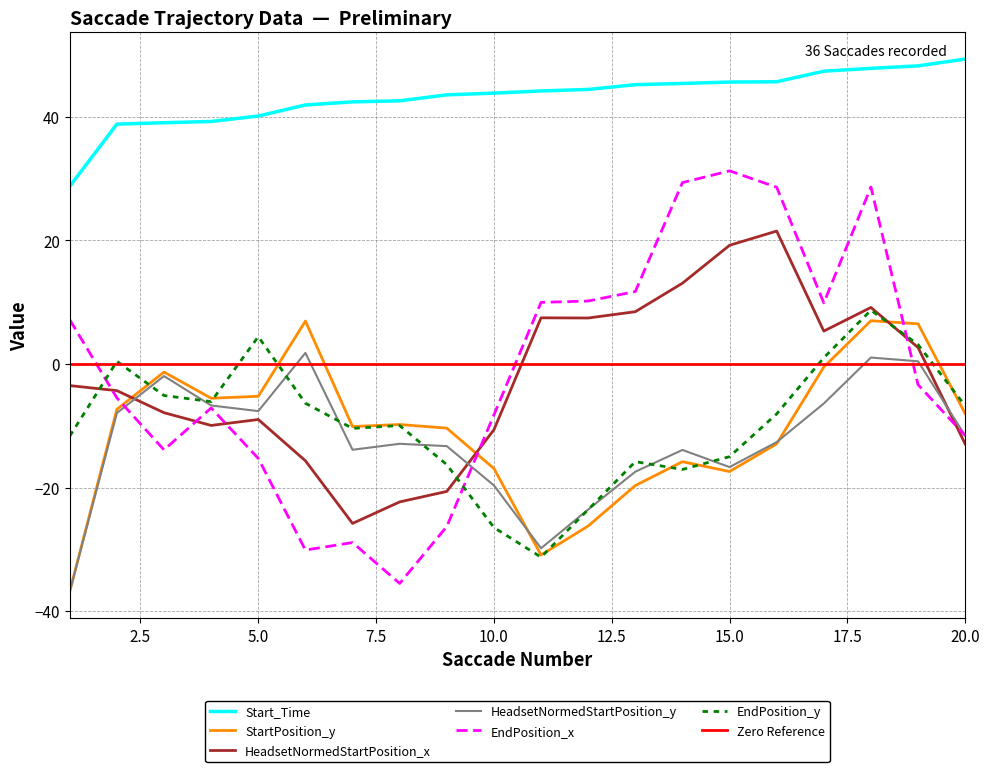

What is the value of the StartPosition_y point at the 9th from the left?

-10.4